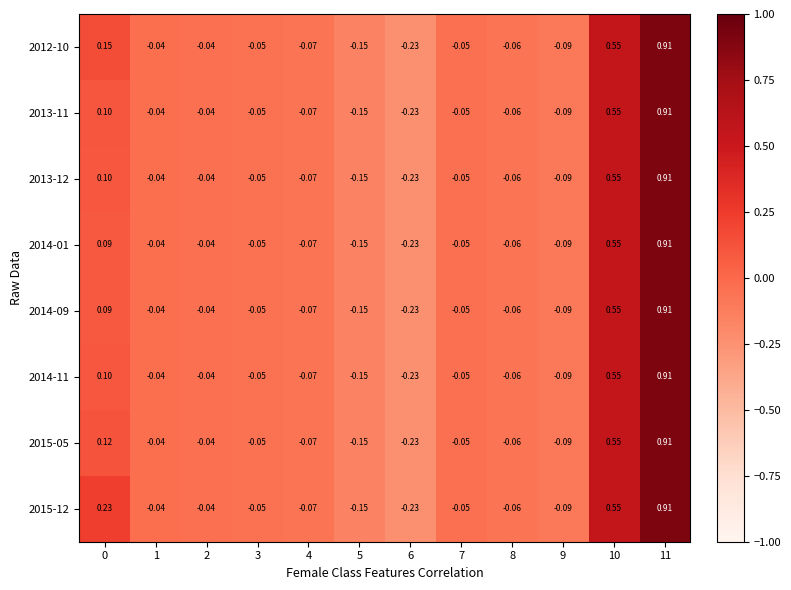

Is the value of 2015-12 at 8 greater than the value of 2013-12 at 9?

Yes